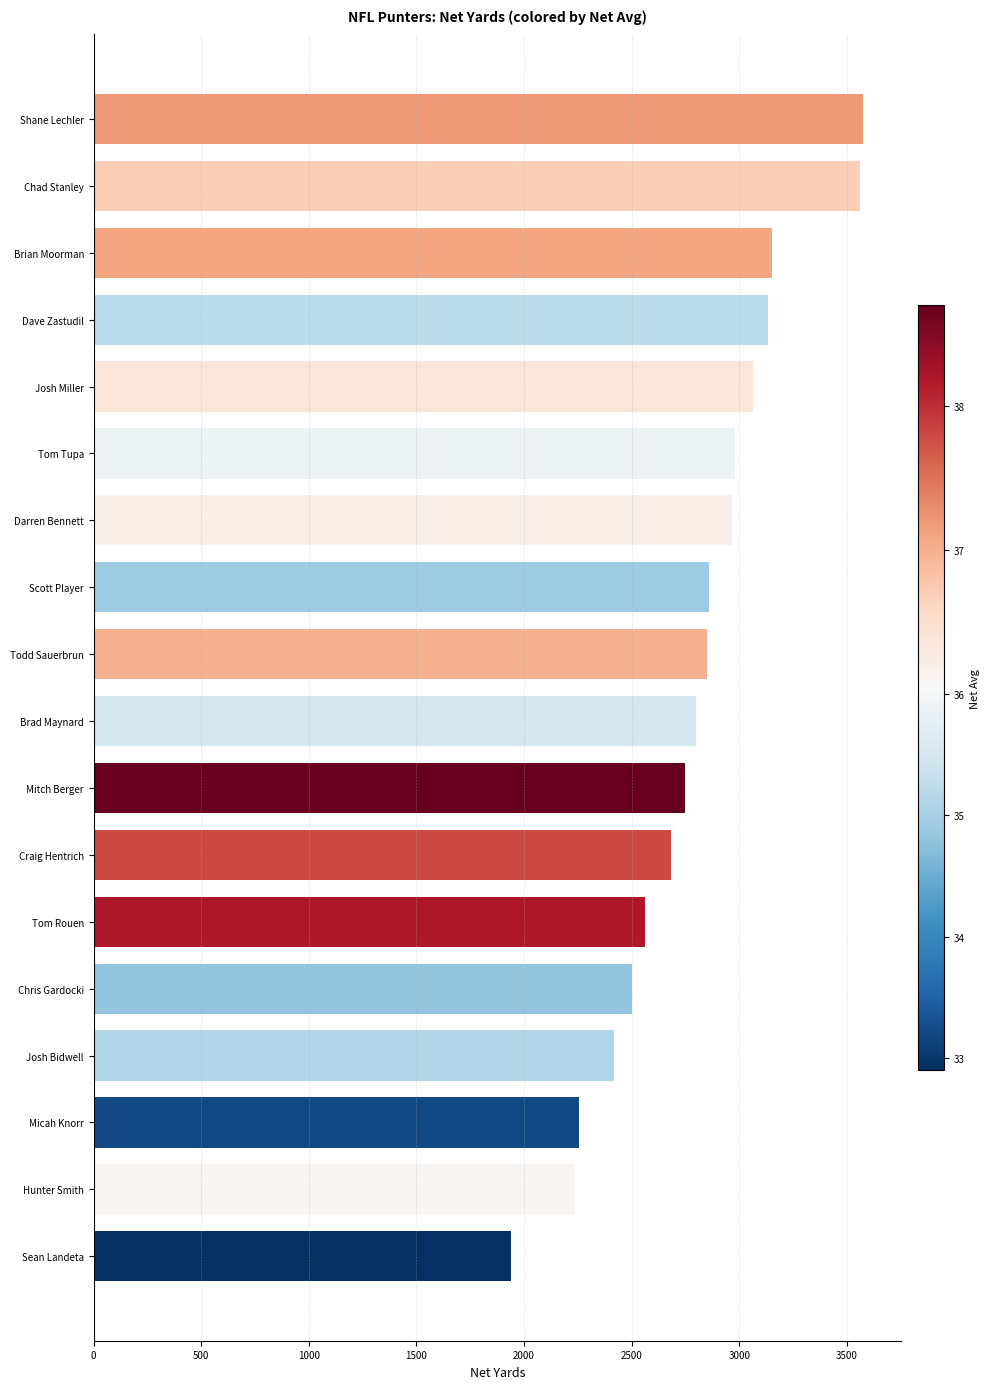

What is the value of the 17th bar from the top?

2238